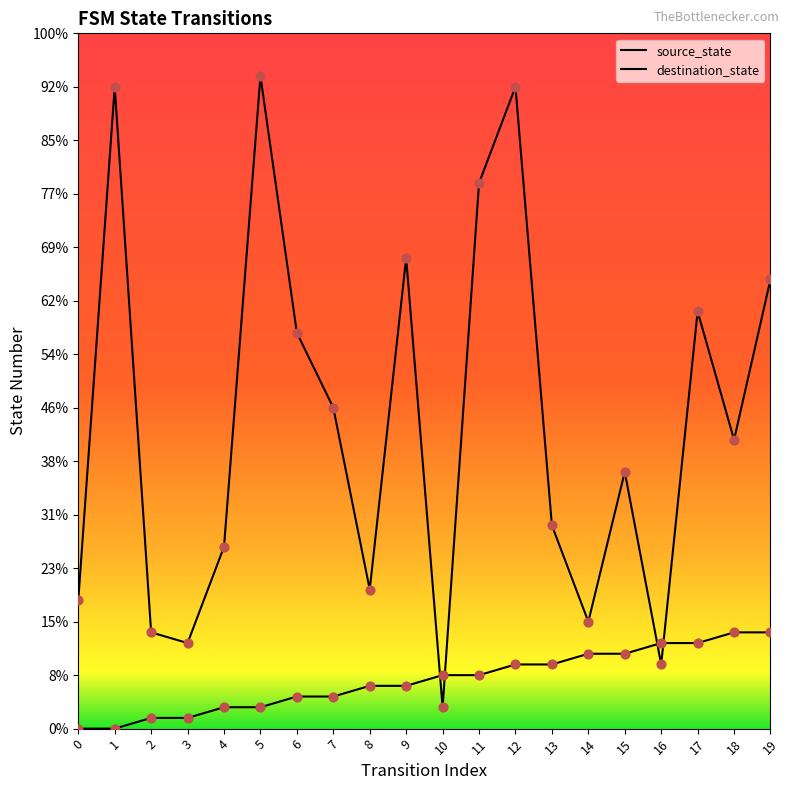

Which series contains the highest Y value?

destination_state